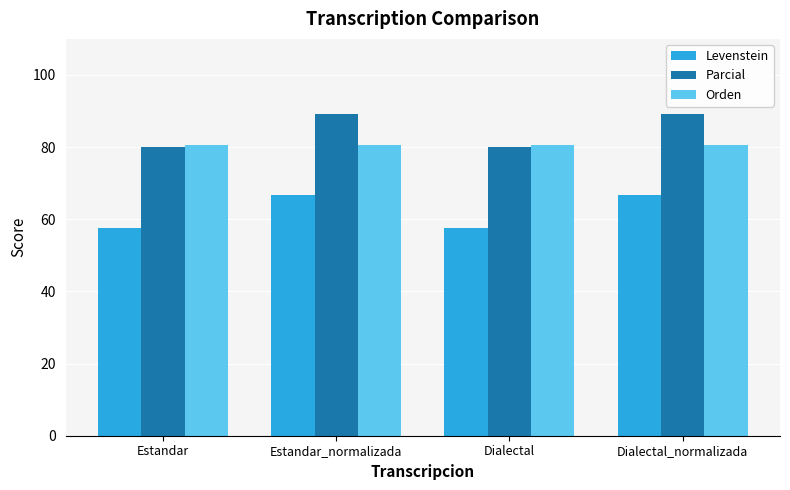

Are the bars horizontal?

No